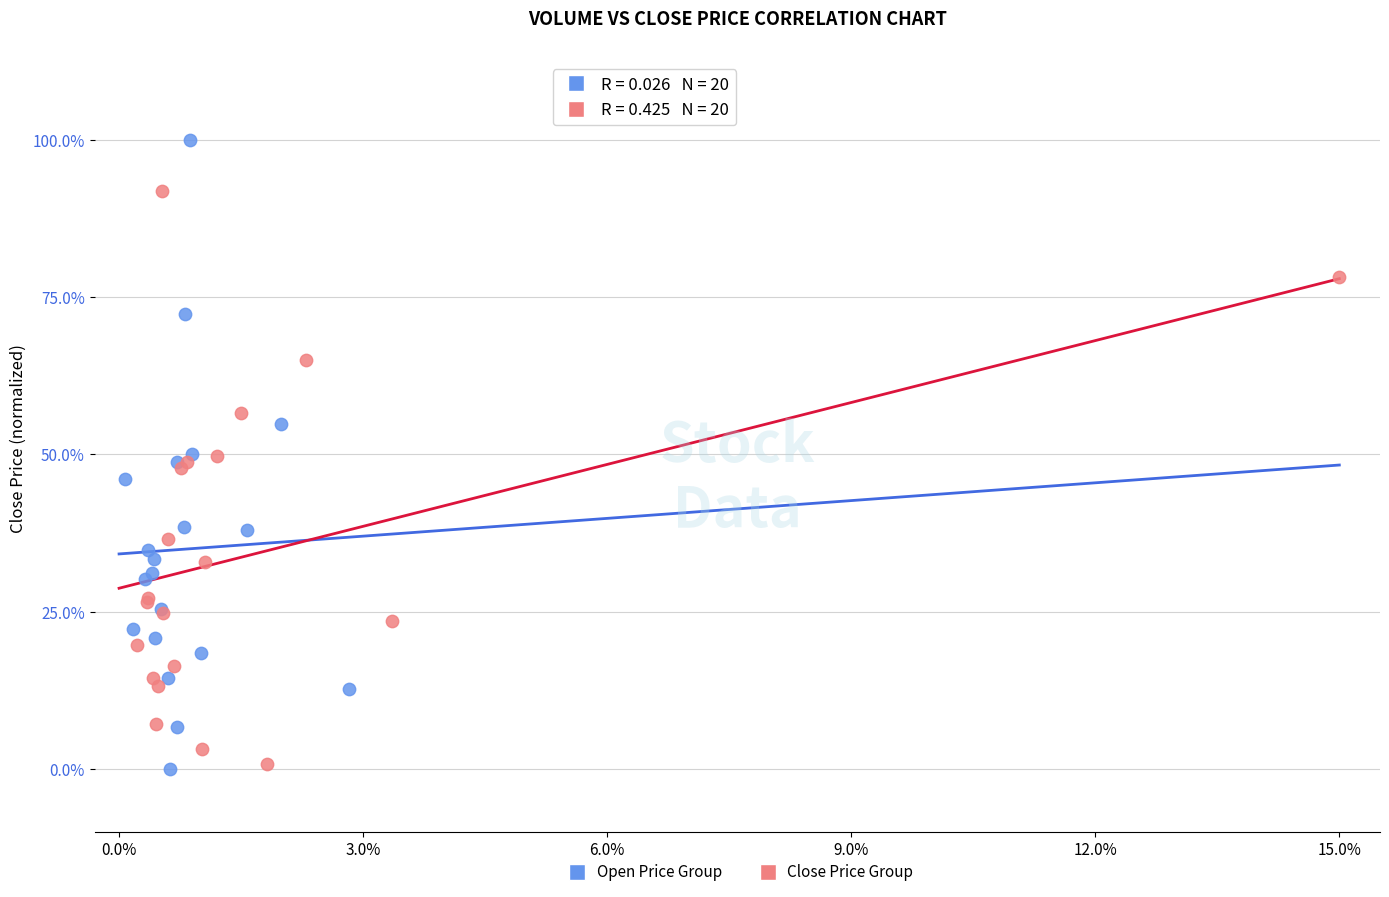

What are all the series names shown in the legend?

Open Price Group, Close Price Group